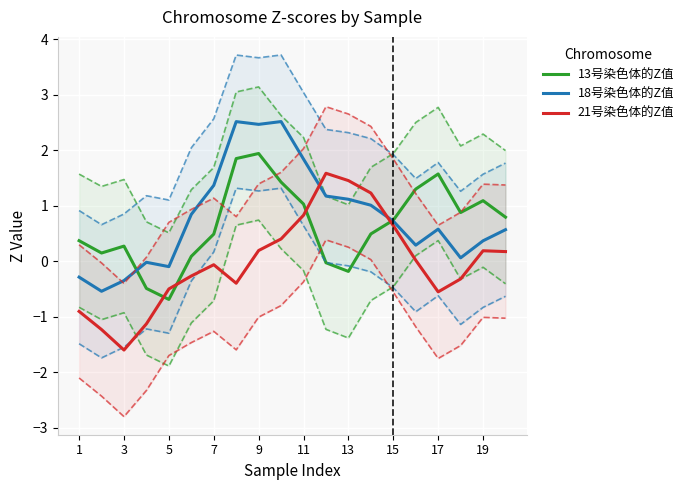

What is the highest value of the 13号染色体的Z值 series?

1.9